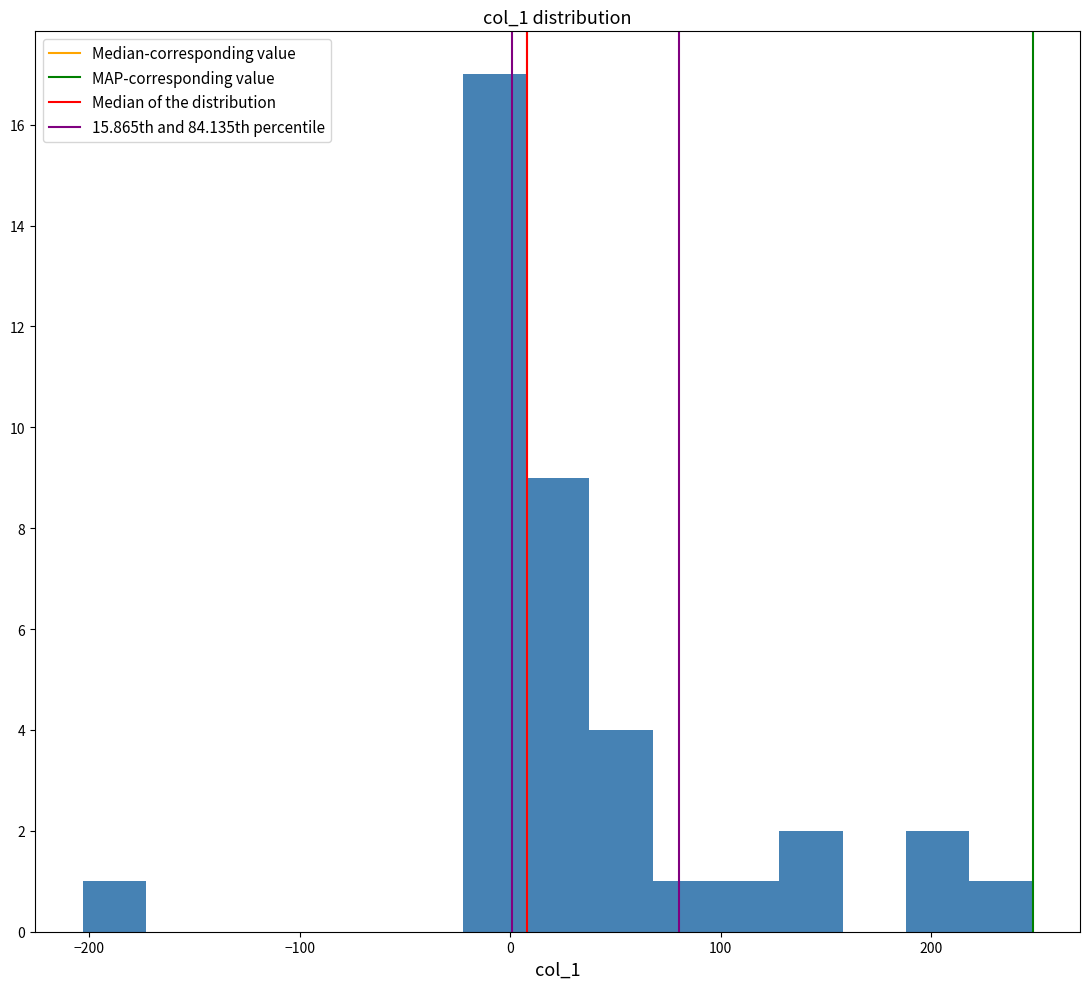

Read against the x-axis, roughly where is the centre of the tallest bar?

-10